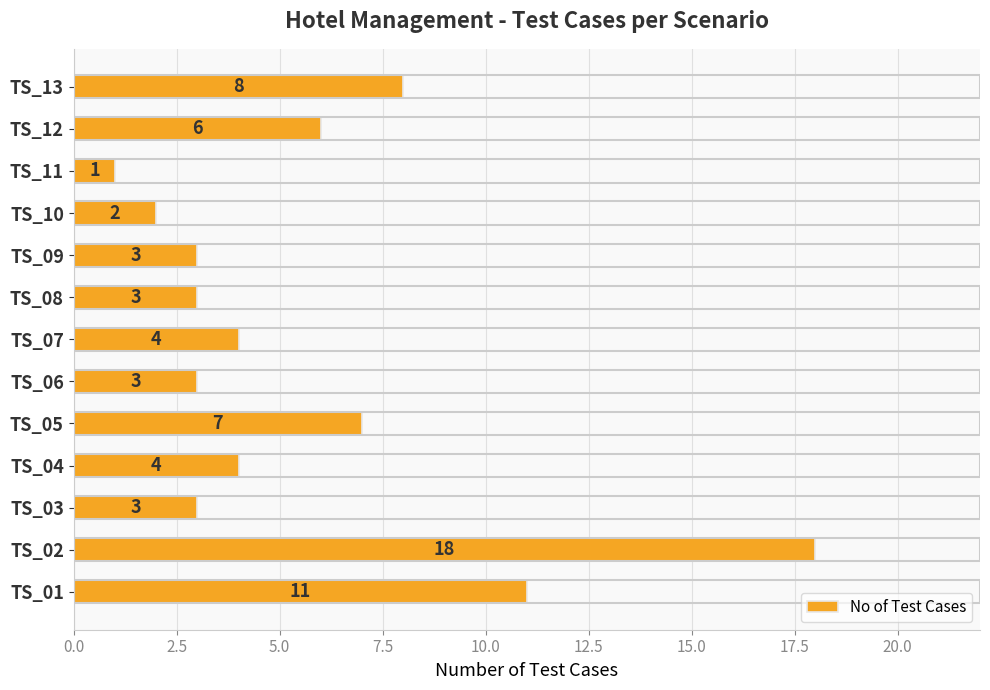

At which label is the value closest to 9?

TS_13